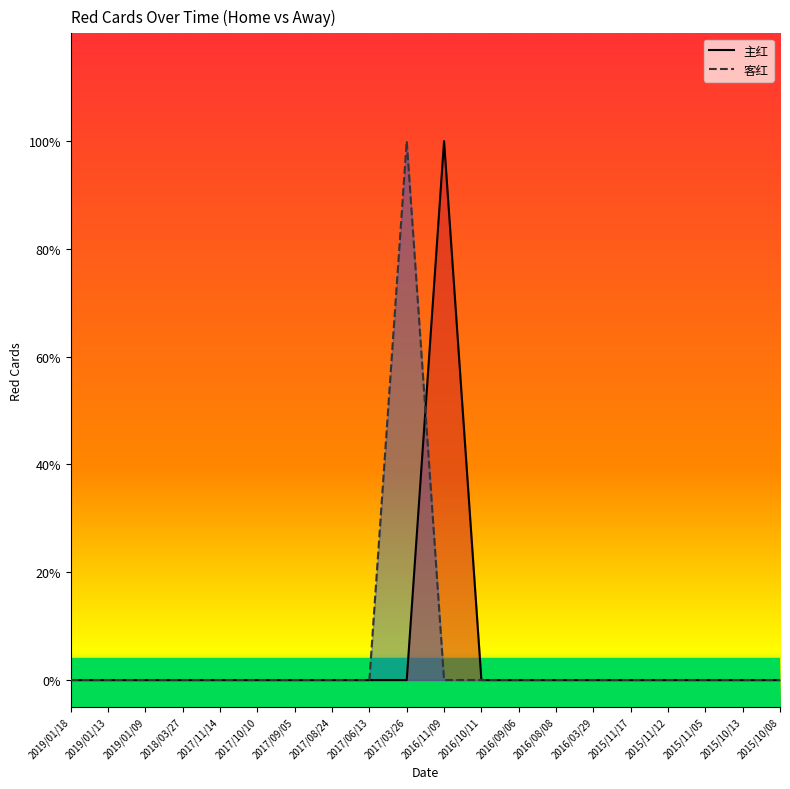

Which series ends up on top after the final intersection of 主红 and 客红?

主红